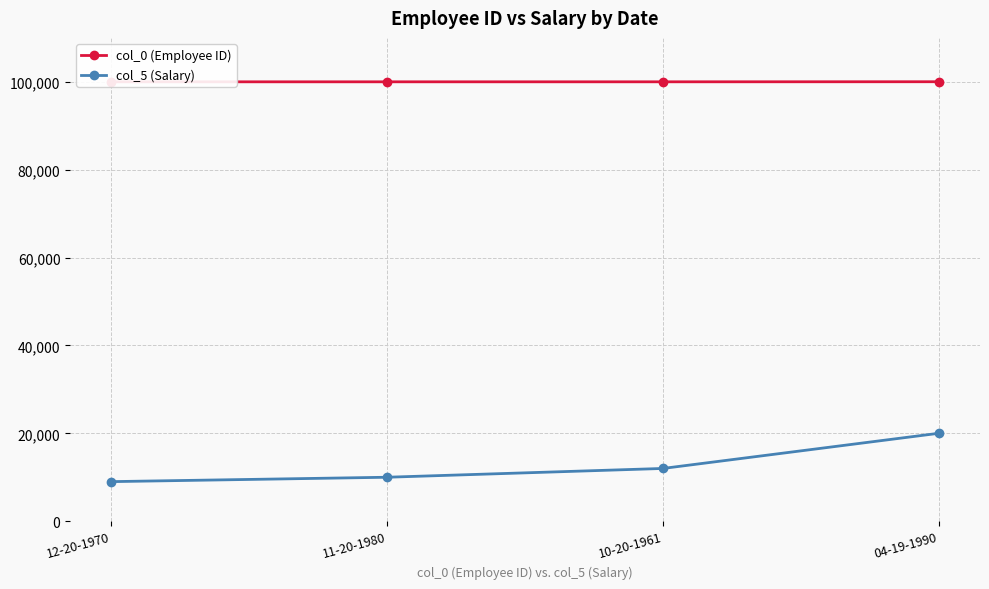

At which label does col_0 (Employee ID) reach its peak?

04-19-1990